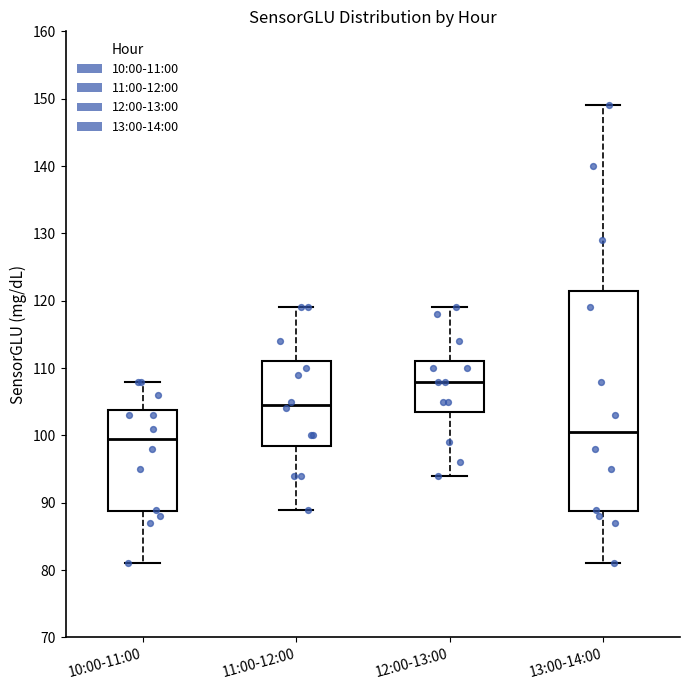

Comparing the boxes themselves (not the whiskers), which one is the tallest?

13:00-14:00